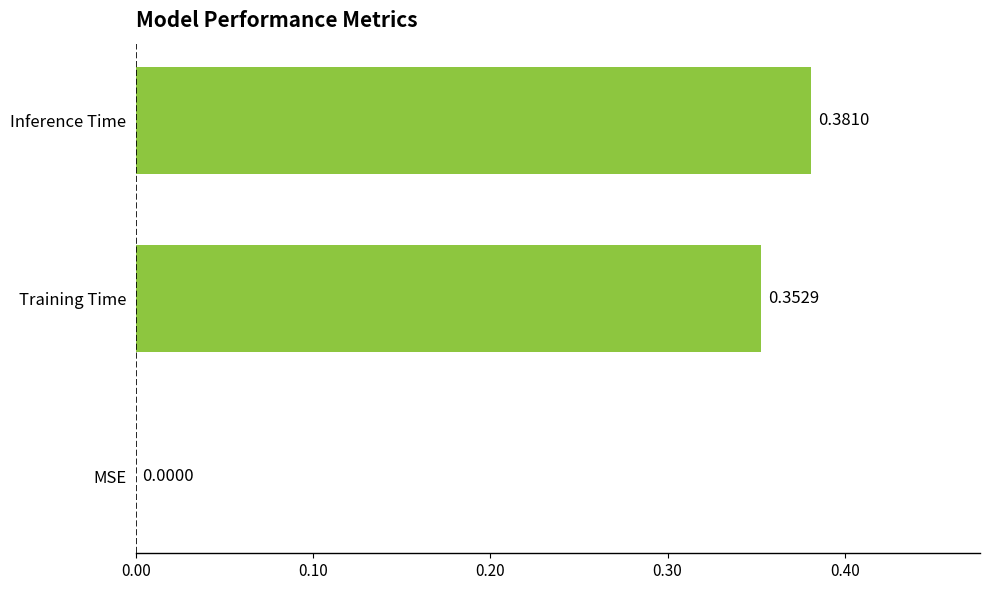

Which category has the highest value across all series?

Inference Time